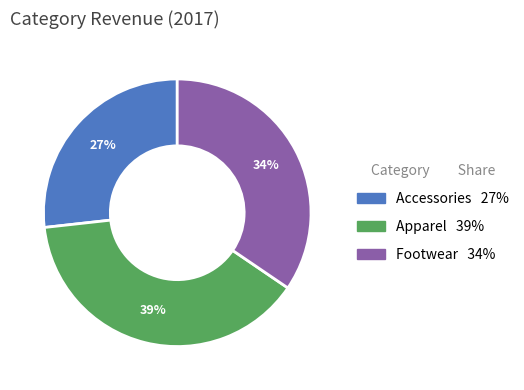

Which has a higher value, Apparel or Footwear?

Apparel